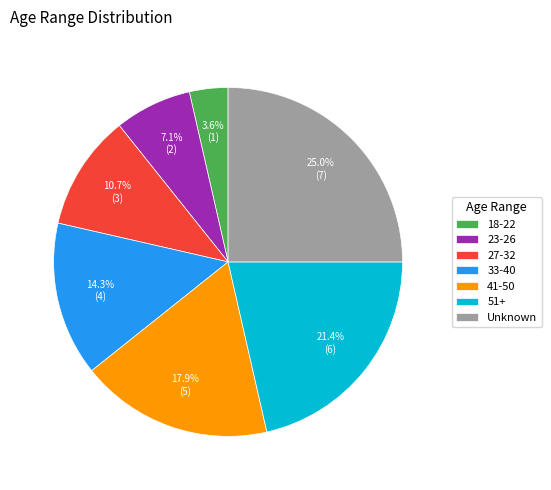

Which slice is the largest?

Unknown